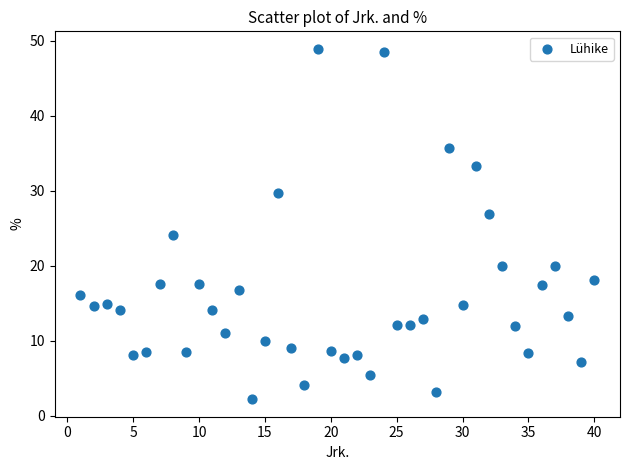

What Y value in the scatter plot is closest to 25?

24.1